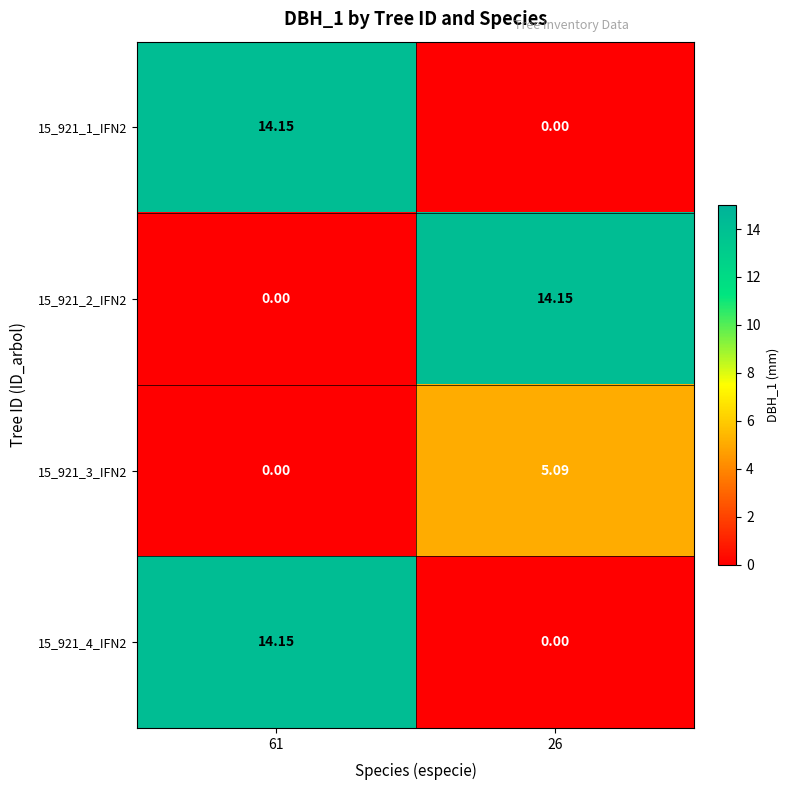

How many categories are shown in the chart?

2